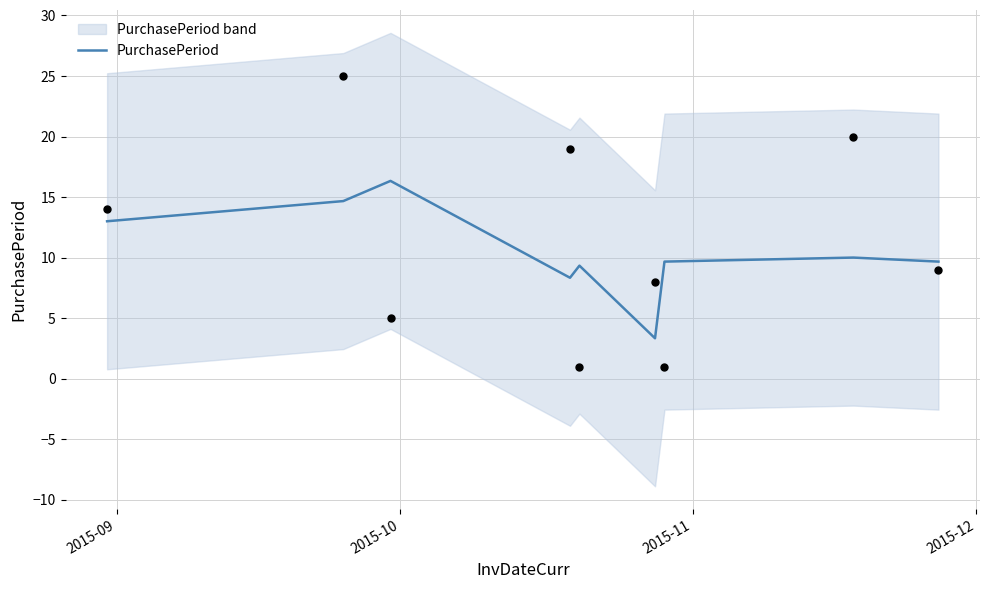

What is the minimum value for PurchasePeriod?

3.3